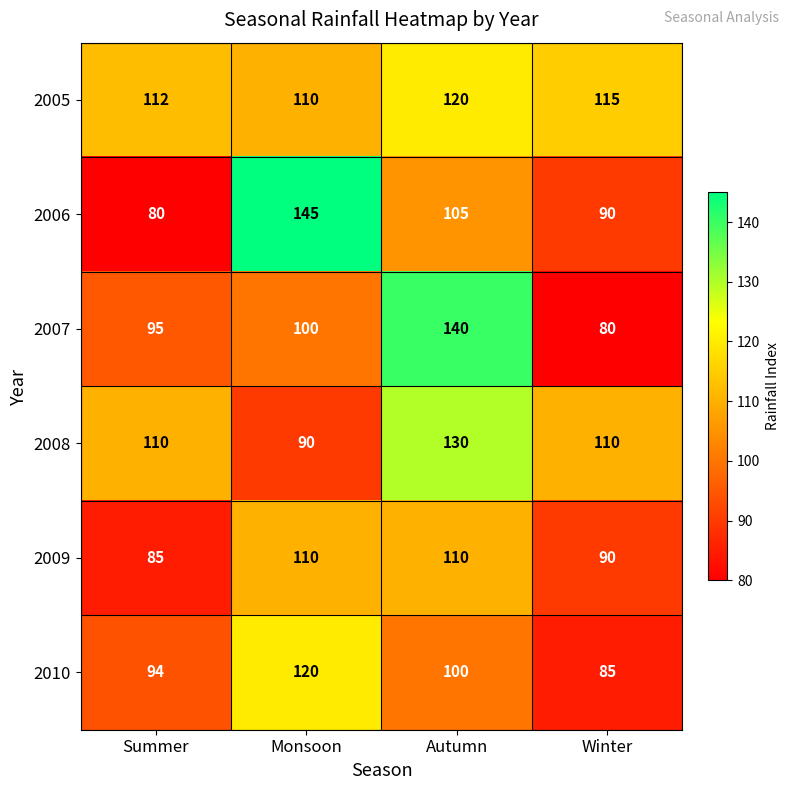

Reading left to right, extract all data points from this chart.

2005: Summer=112	Monsoon=110	Autumn=120	Winter=115
2006: Summer=80	Monsoon=145	Autumn=105	Winter=90
2007: Summer=95	Monsoon=100	Autumn=140	Winter=80
2008: Summer=110	Monsoon=90	Autumn=130	Winter=110
2009: Summer=85	Monsoon=110	Autumn=110	Winter=90
2010: Summer=94	Monsoon=120	Autumn=100	Winter=85